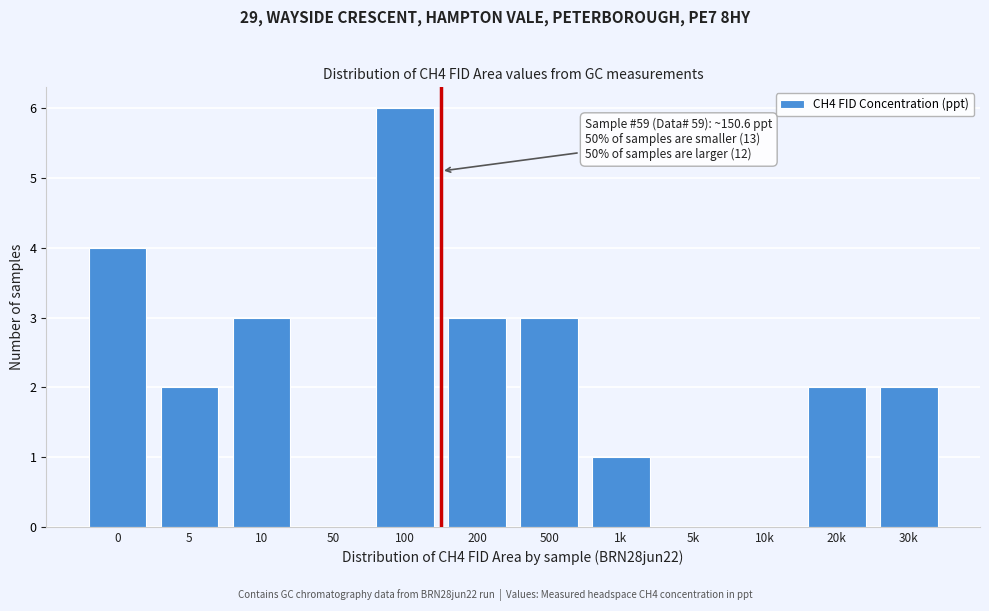

Reading left to right, what are all the values shown in this chart?

0=4	5=2	10=3	50=0	100=6	200=3	500=3	1k=1	5k=0	10k=0	20k=2	30k=2